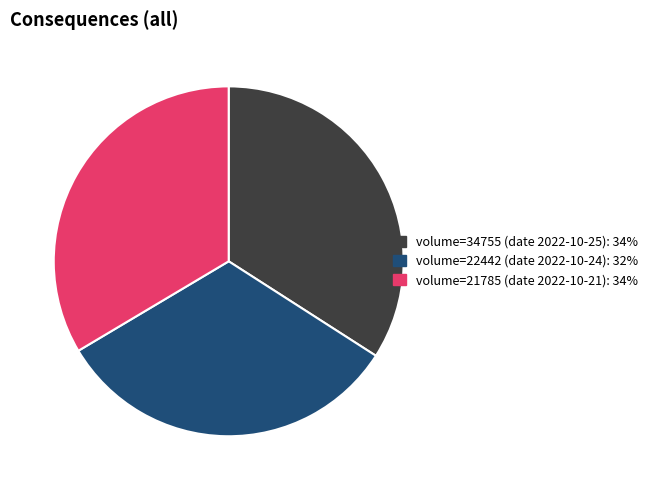

True or false: volume=21785 (date 2022-10-21): 34% accounts for 34% of the total.

True